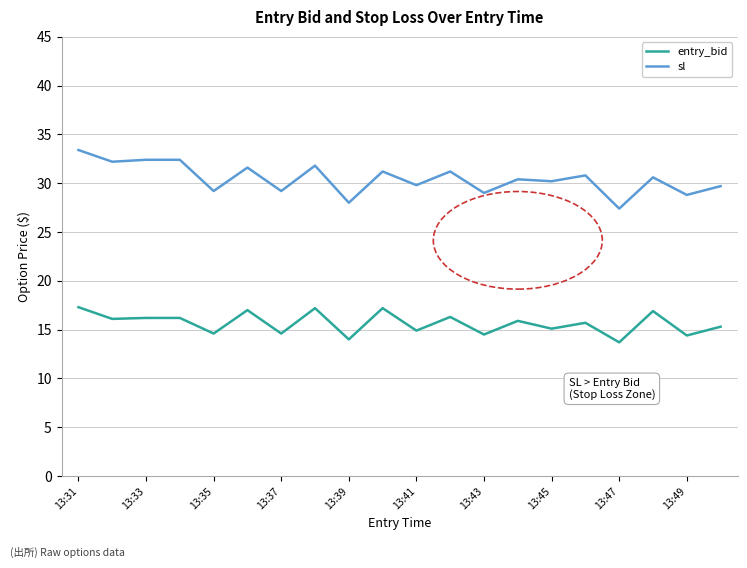

What is the lowest value of the entry_bid series?

13.7